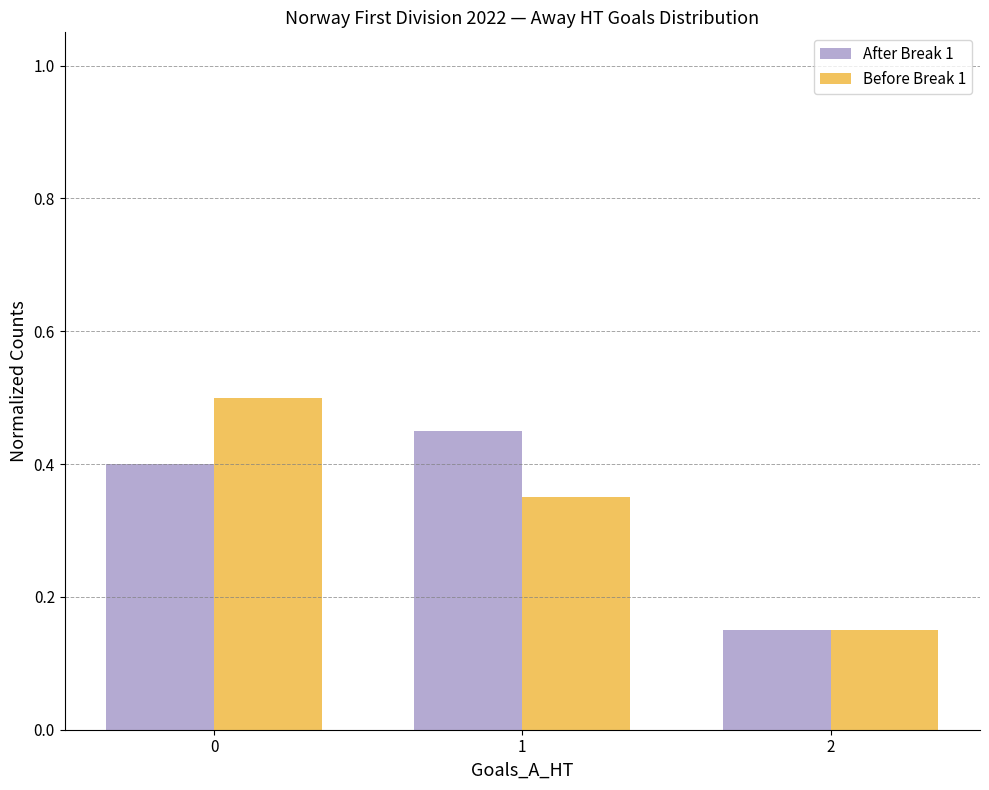

Is the value of Before Break 1 at 0 greater than the value of After Break 1 at 0?

Yes